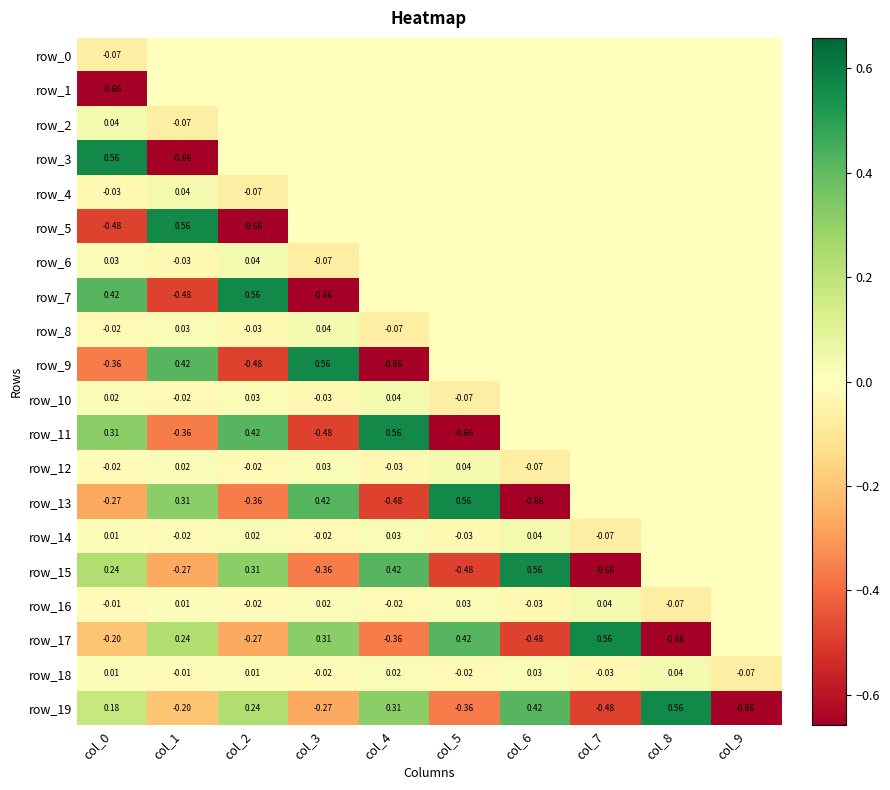

Which series changed the most between col_4 and col_5?

row_11